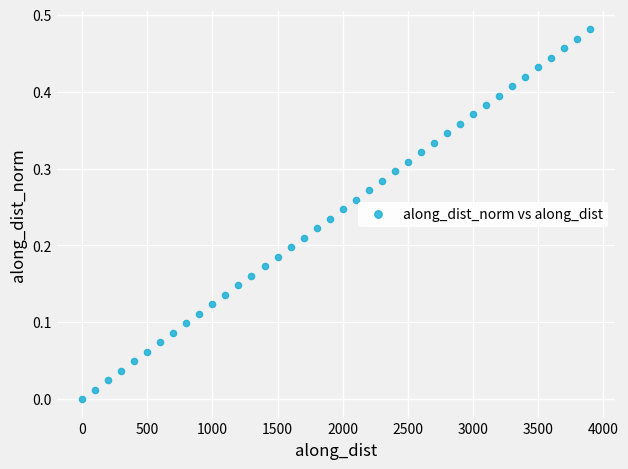

What is the range of X values (max minus min)?

3899.1